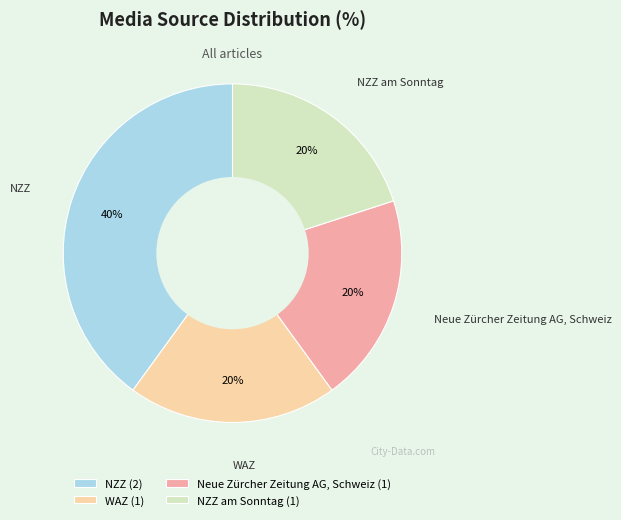

What is the ratio of the value at NZZ (2) to the value at WAZ (1)?

2.0